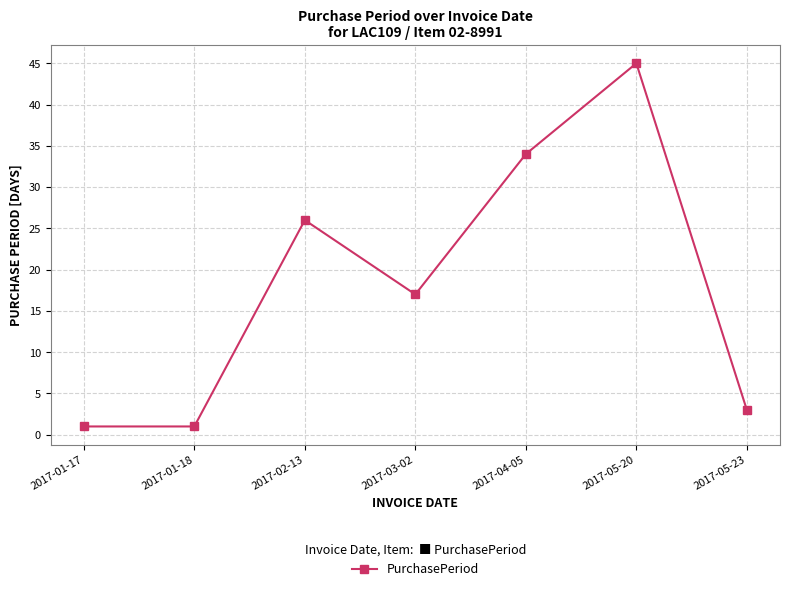

What is the maximum value shown in the chart?

45